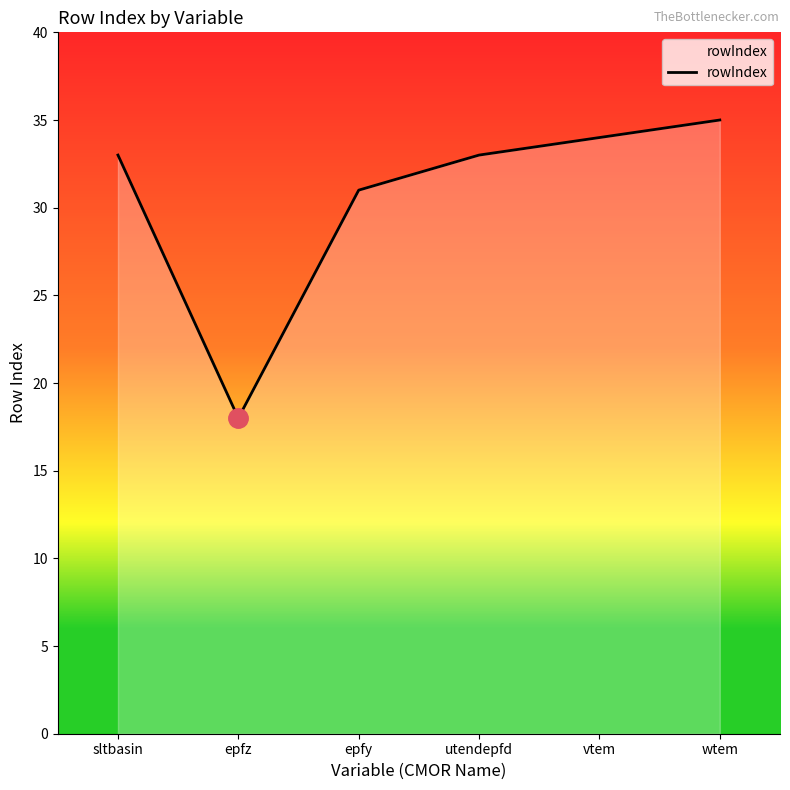

Is it true that the value at sltbasin is 33?

True